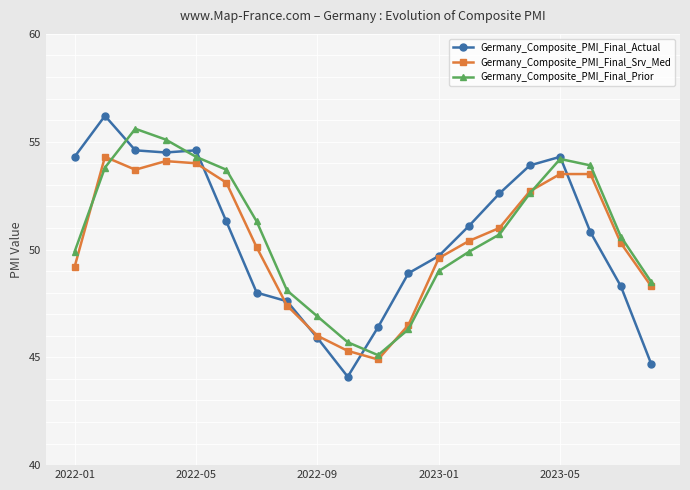

Which series has the largest total across all categories?

Germany_Composite_PMI_Final_Prior